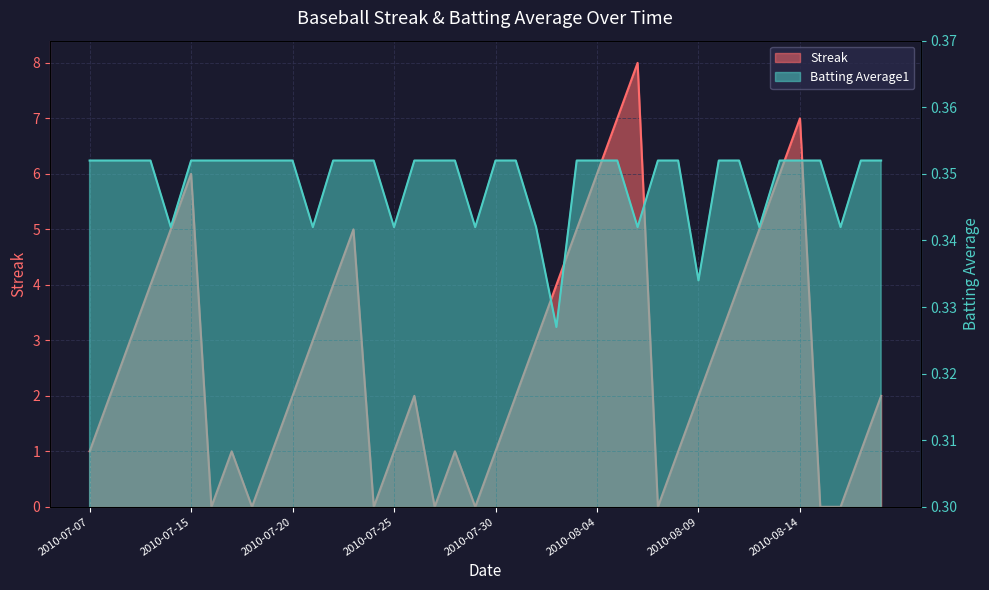

Rank the categories by Streak value from highest to lowest.

2010-08-06, 2010-08-05, 2010-08-14, 2010-07-15, 2010-08-04, 2010-08-13, 2010-07-11, 2010-07-23, 2010-08-03, 2010-08-12, 2010-07-10, 2010-07-22, 2010-08-02, 2010-08-11, 2010-07-09, 2010-07-21, 2010-08-01, 2010-08-10, 2010-07-08, 2010-07-20, 2010-07-26, 2010-07-31, 2010-08-09, 2010-08-18, 2010-07-07, 2010-07-17, 2010-07-19, 2010-07-25, 2010-07-28, 2010-07-30, 2010-08-08, 2010-08-17, 2010-07-16, 2010-07-18, 2010-07-24, 2010-07-27, 2010-07-29, 2010-08-07, 2010-08-15, 2010-08-16